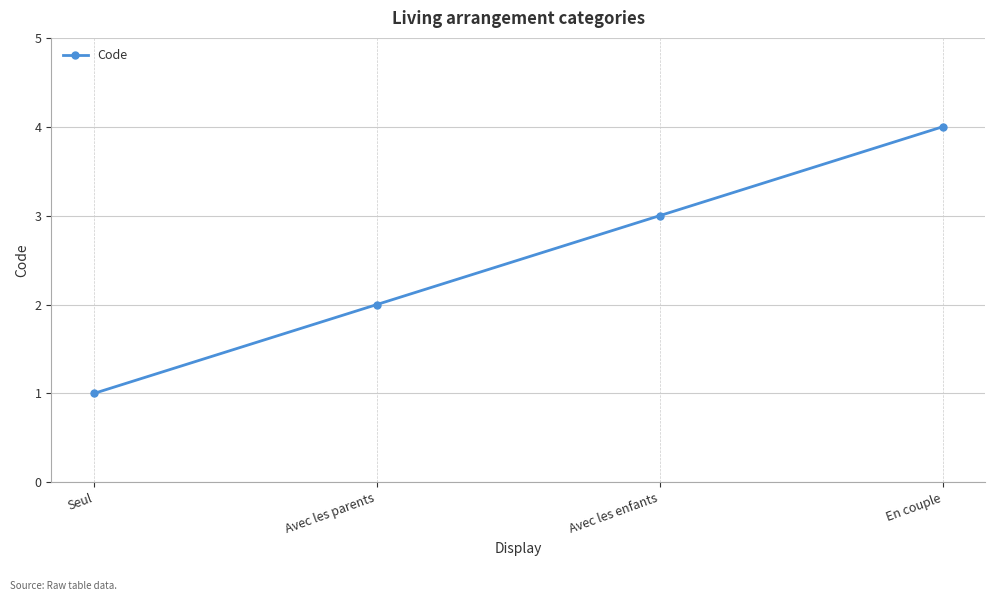

What position from the right is En couple?

1